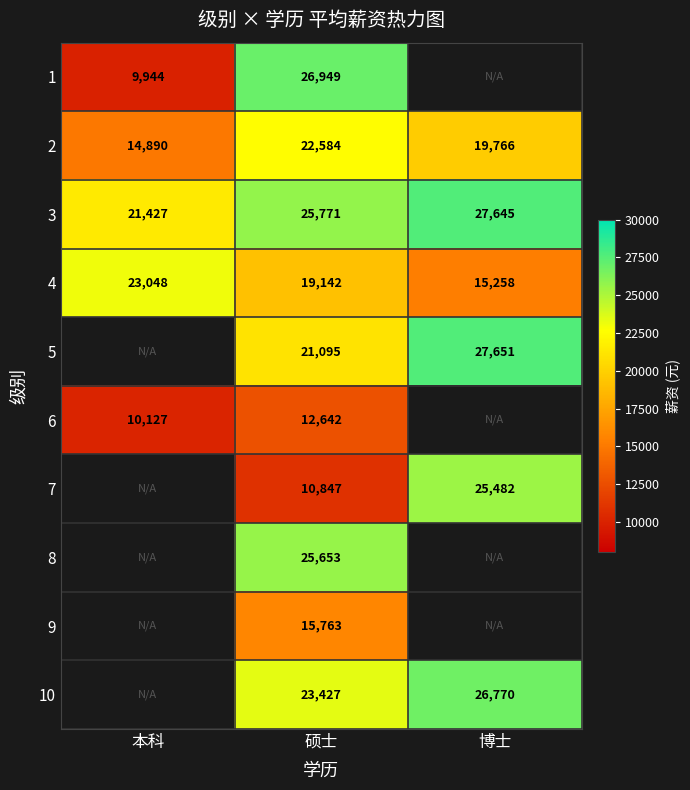

What is the difference between the highest and lowest values at 硕士?

16102